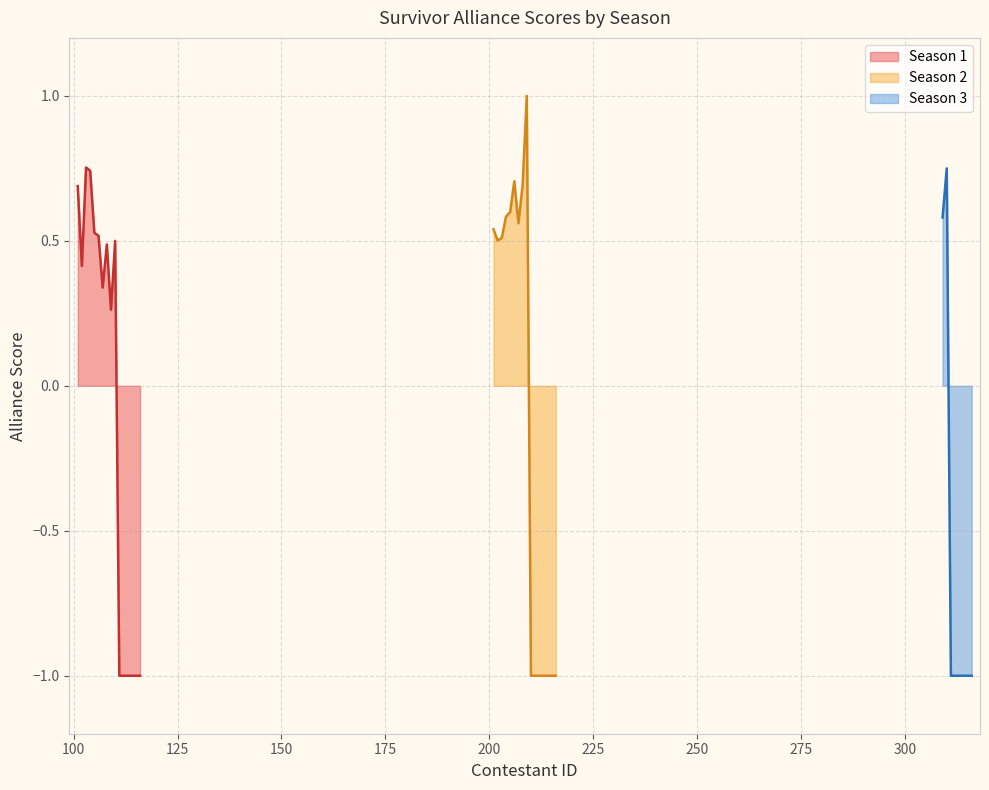

Is it true that the value at 10 is 0.7?

False